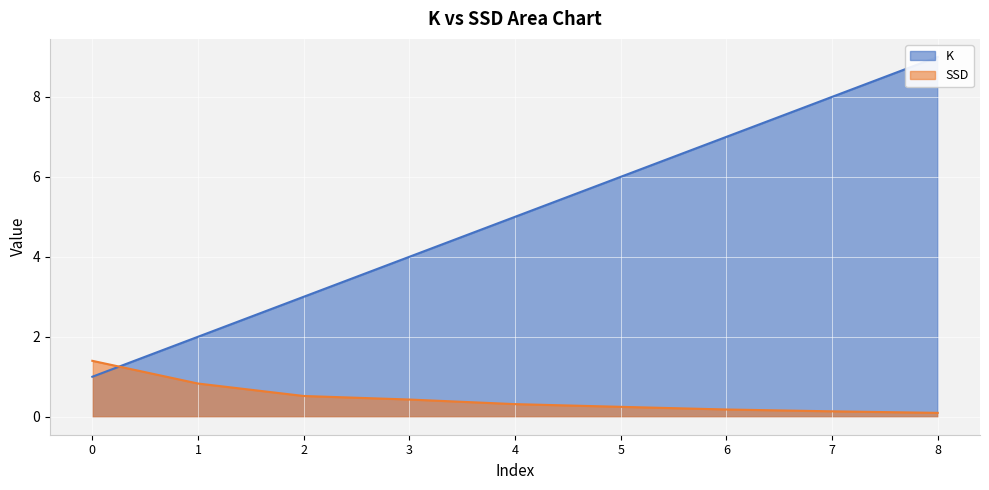

Which series has the largest range (max minus min)?

K